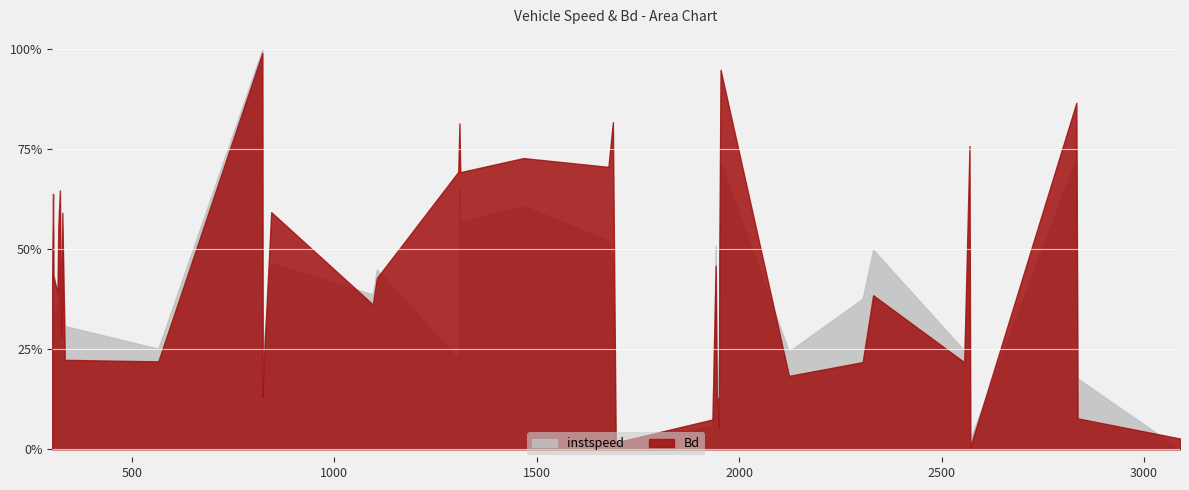

Is it true that instspeed equals 10.9 at 823?

True